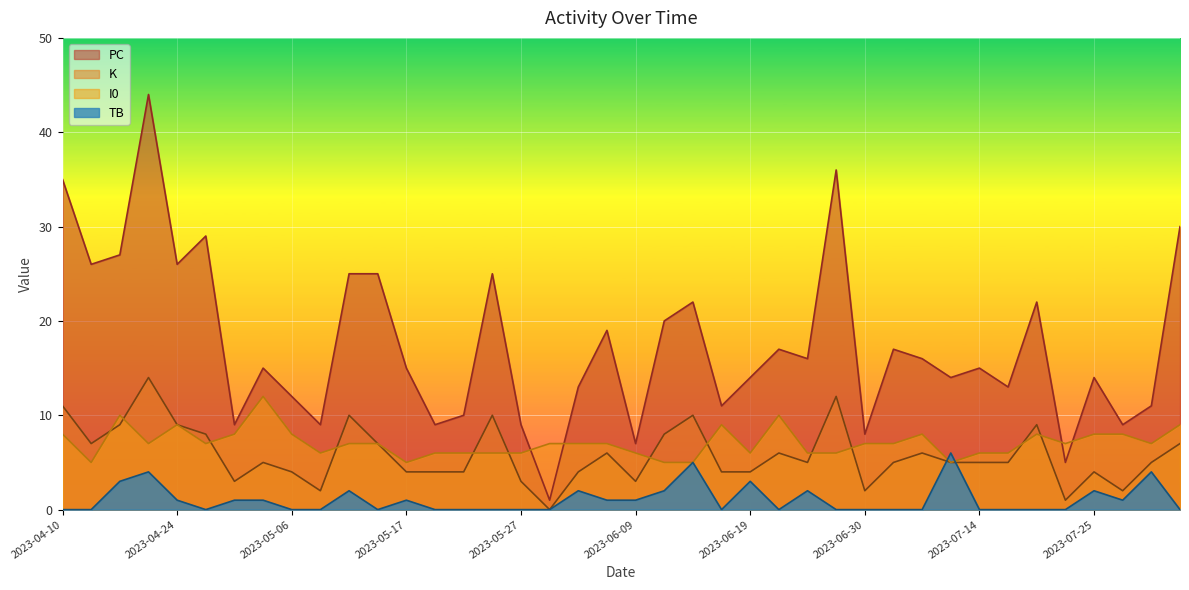

Is the value of TB at 2023-07-28 greater than the value of K at 2023-05-20?

No